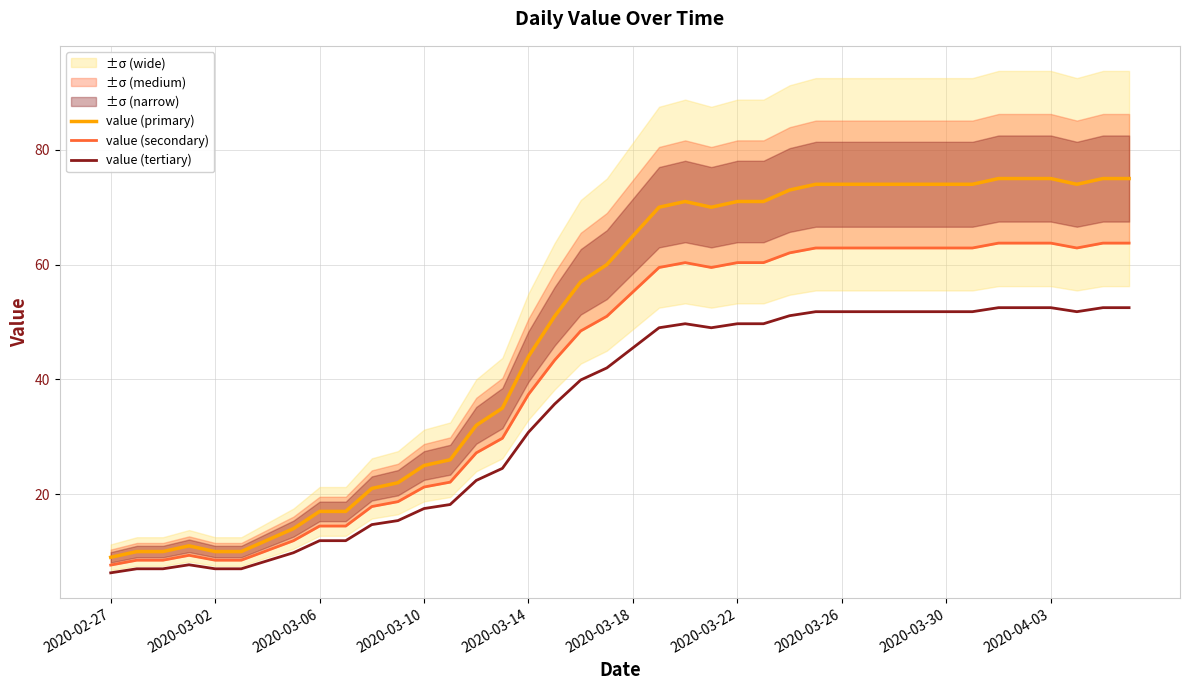

Which series has the widest spread of values?

value (primary)